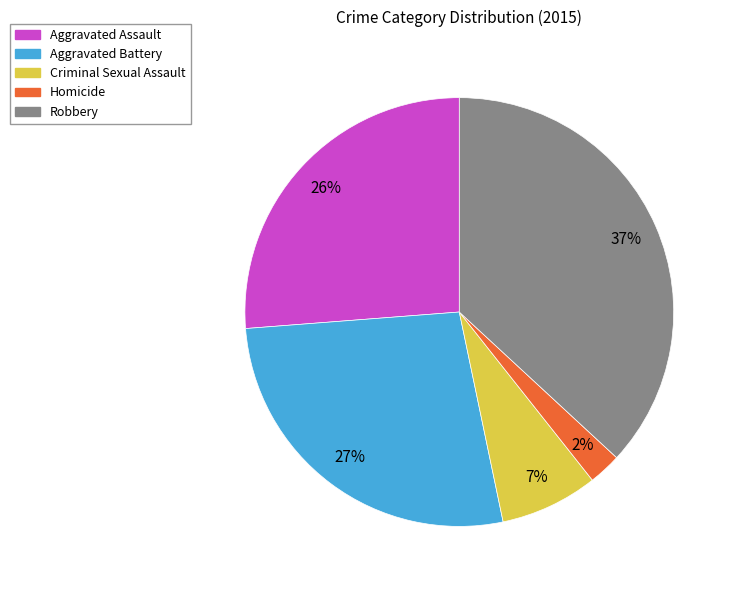

To the nearest percent, what percentage of the pie is Aggravated Assault?

26%